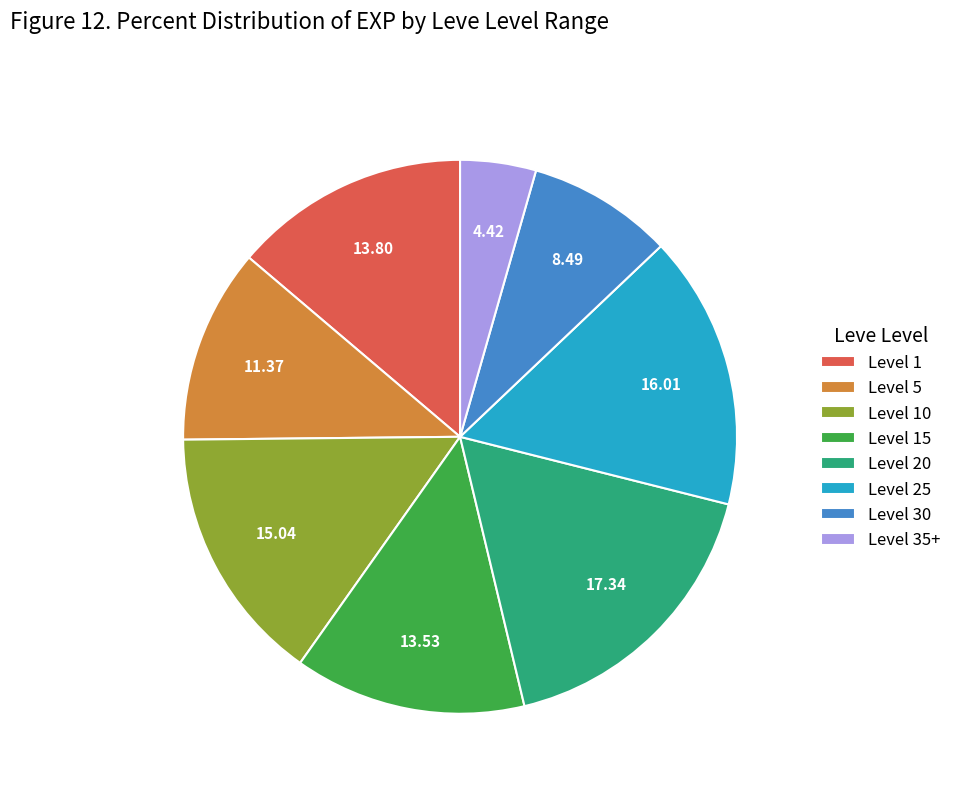

Between Level 5 and Level 1, which is larger?

Level 1